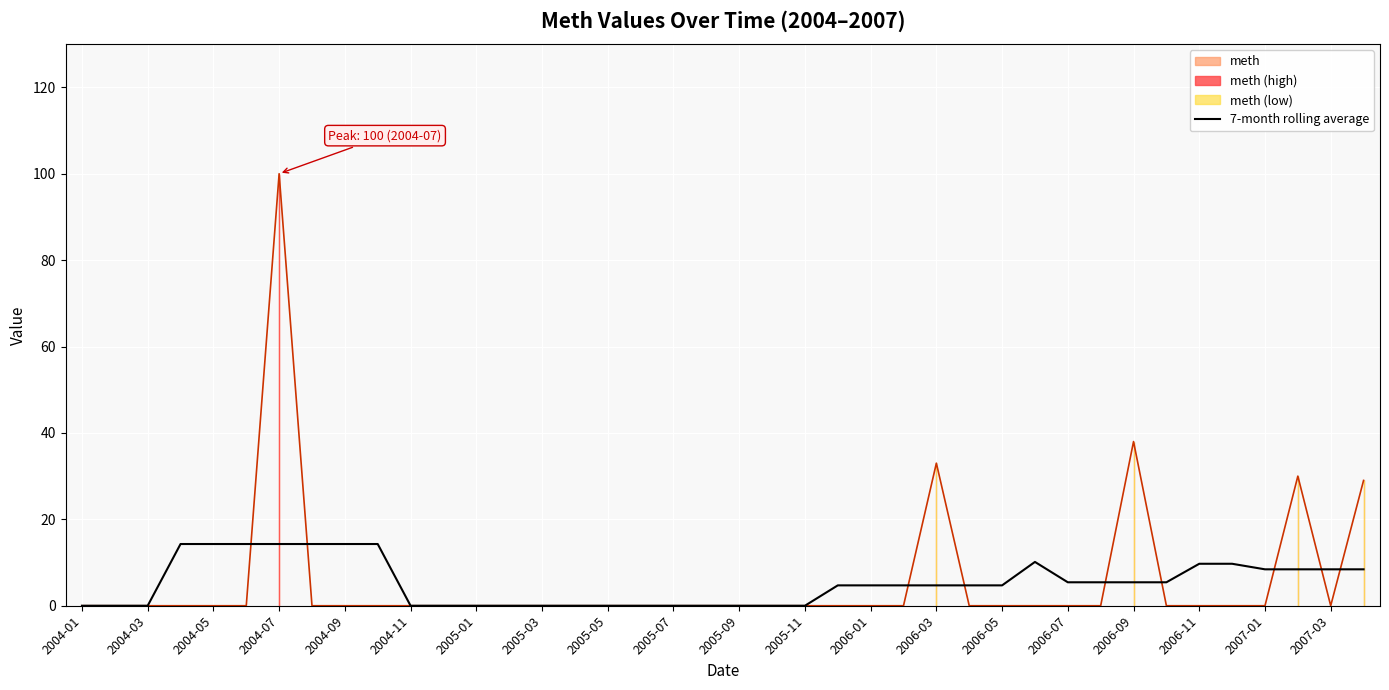

The value of 7-month rolling average at 2005-03 is 0.0. True or false?

True